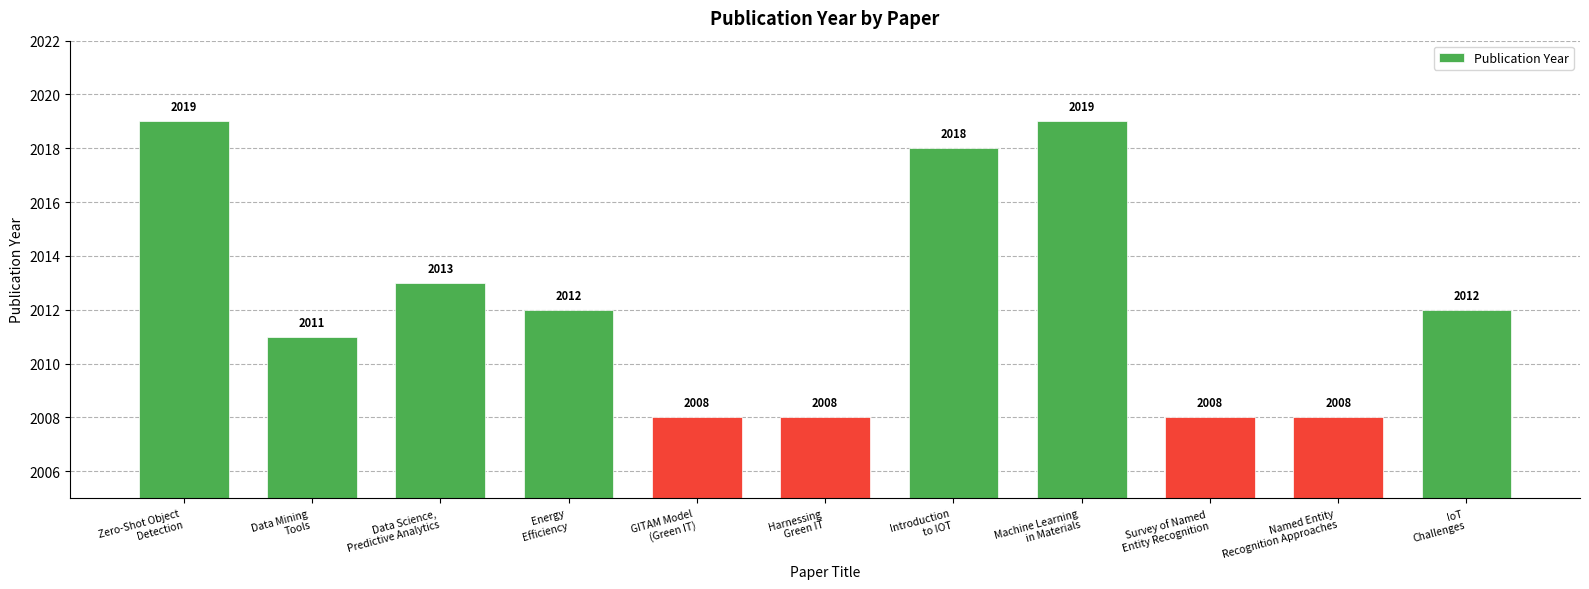

What is the approximate value at Survey of Named
Entity Recognition, to the nearest 5?

2010